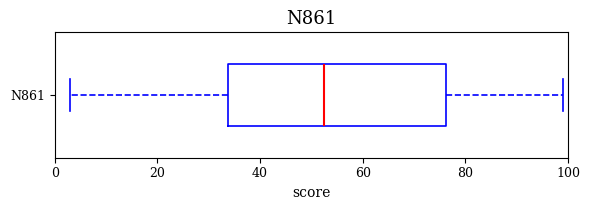

Read this box plot against the x-axis: the position of the median line, the range covered by the box, and the ends of both whiskers. The values are not printed on the chart, so give them approximately, as read against the axis.

median 52, box 34 to 76, whiskers 4 to 100